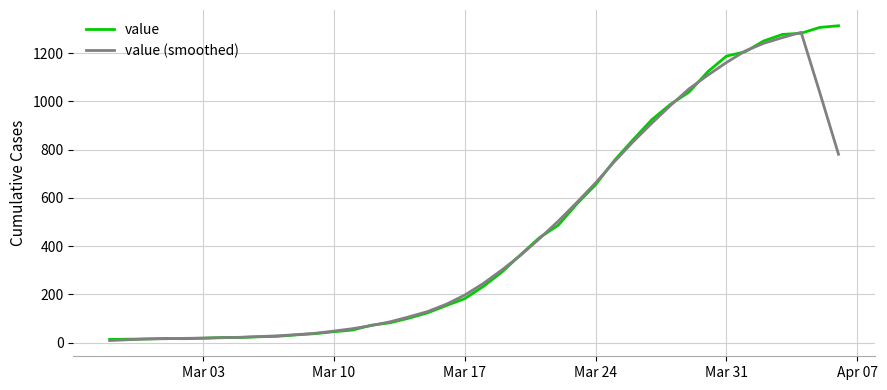

What is the smallest value displayed?

8.4